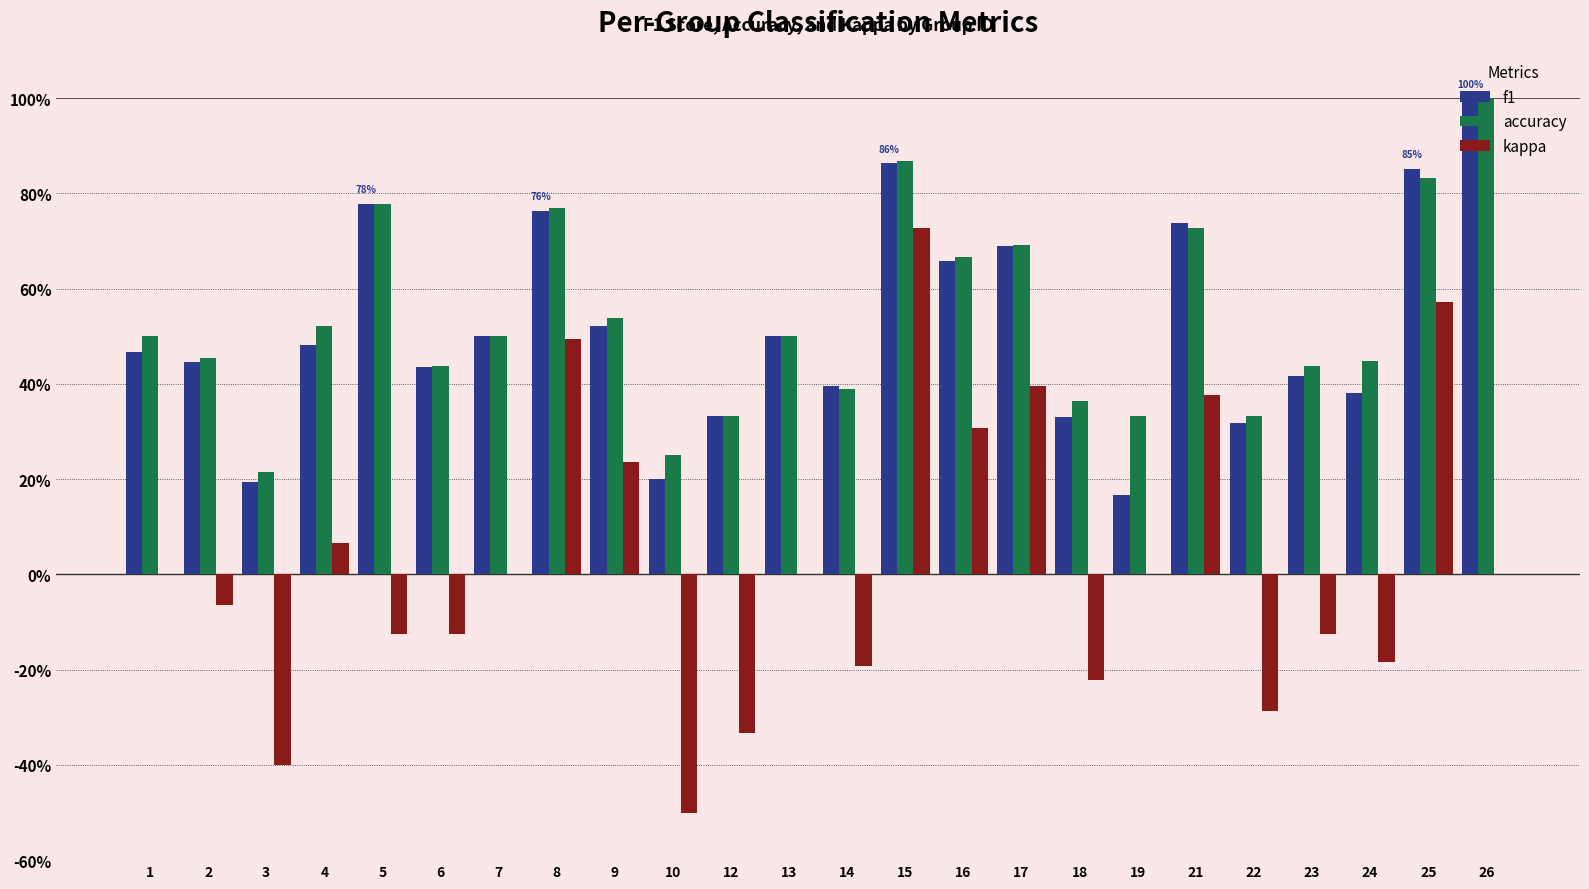

What are all the series names shown in the legend?

f1, accuracy, kappa